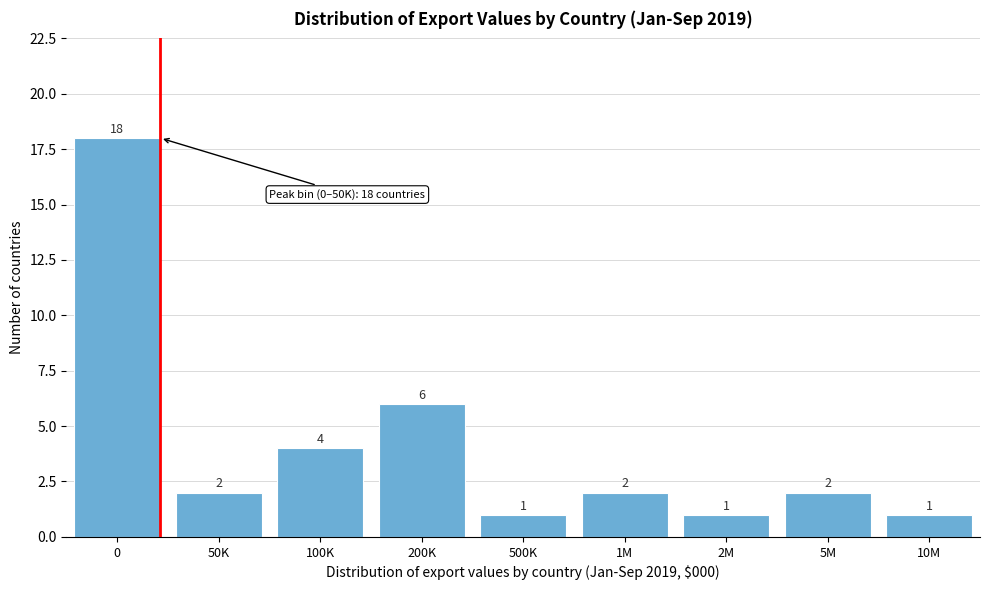

Reading left to right, extract all data points from this chart.

18	2	4	6	1	2	1	2	1